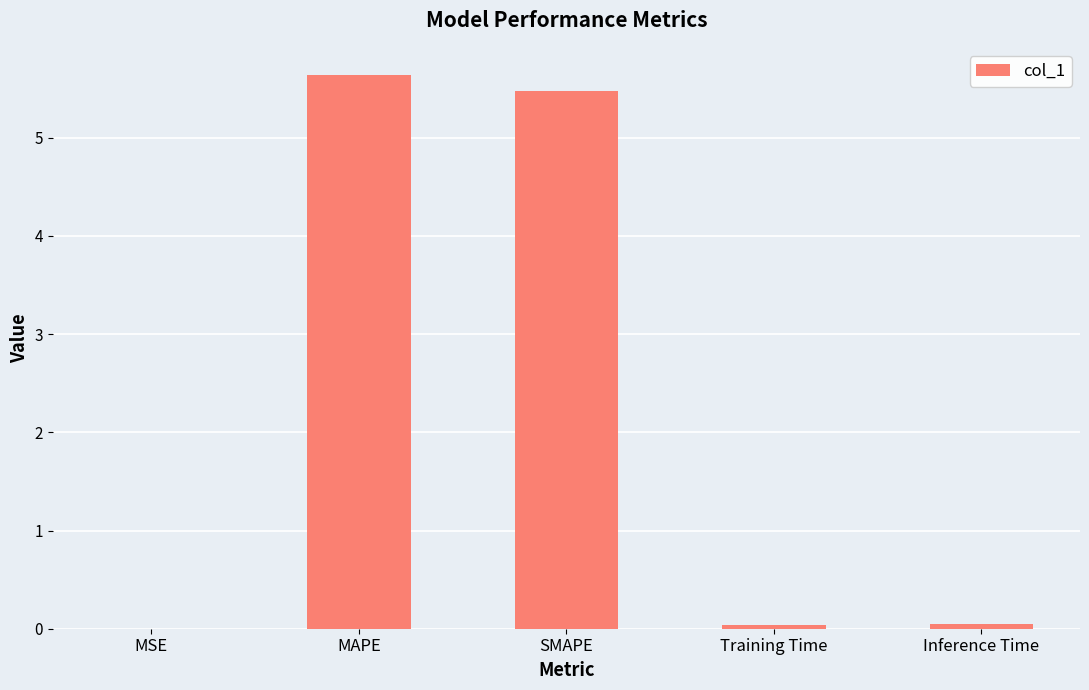

What is the change in value from SMAPE to Training Time?

-5.4